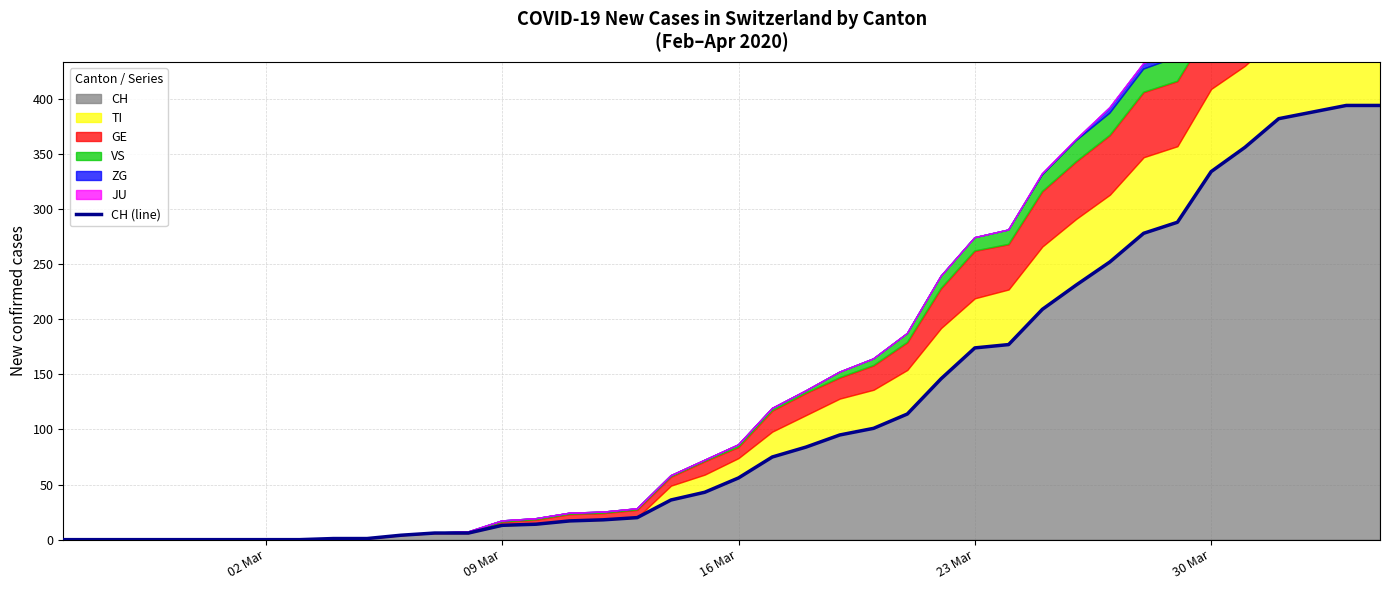

How many positive values are there?

32